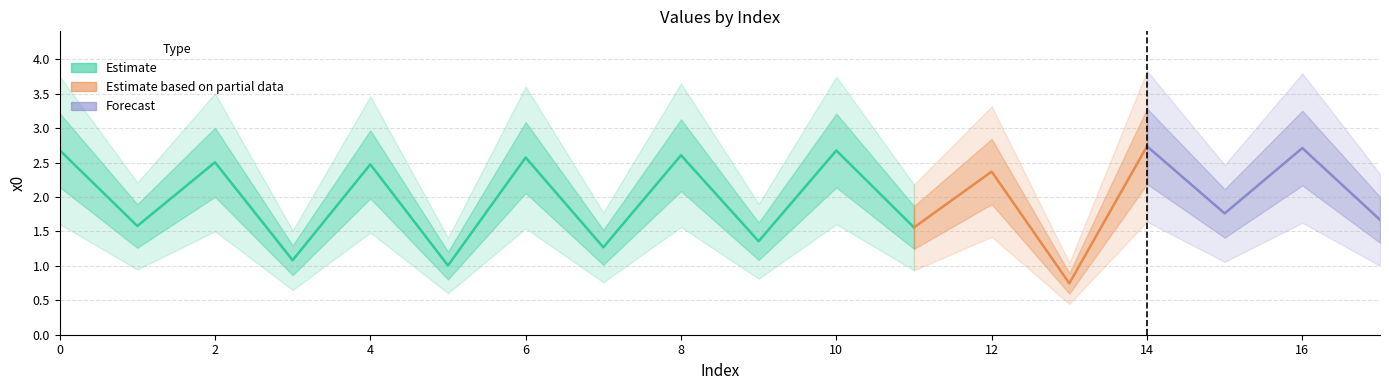

How many points are higher than both their immediate neighbors (excluding endpoints)?

8